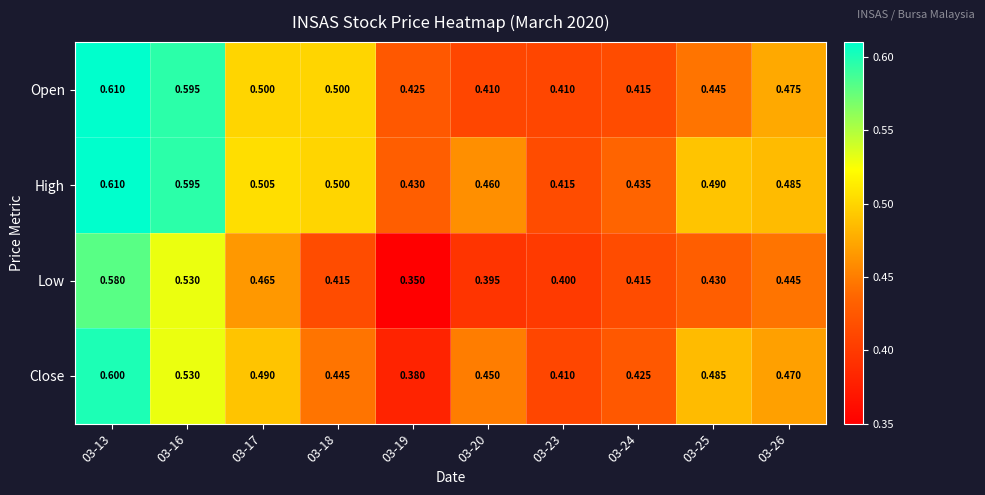

List the series in order of their overall mean, highest first.

High, Open, Close, Low